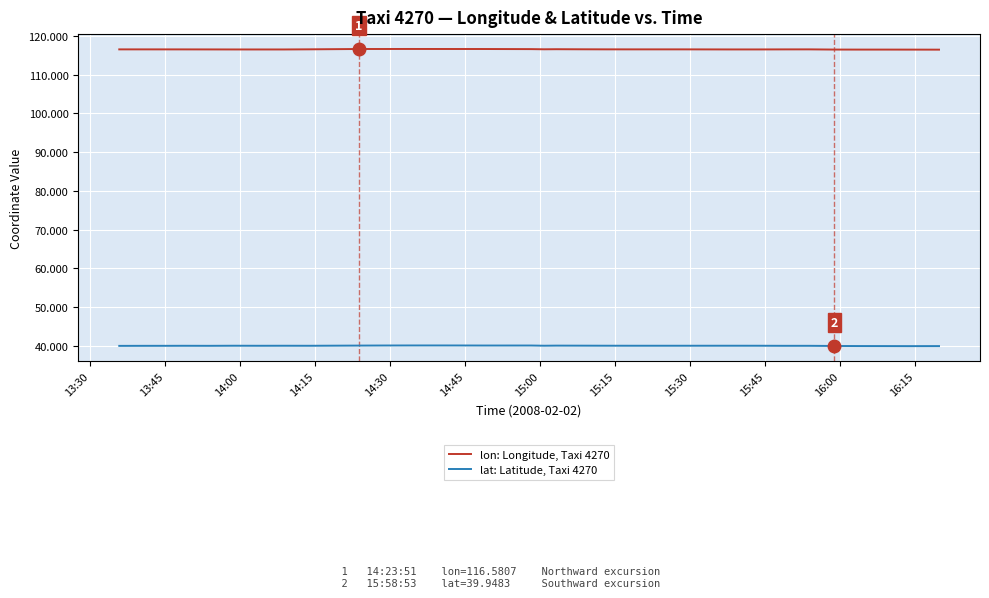

What is the value of the lat: Latitude, Taxi 4270 point at the 8th from the left?

40.0